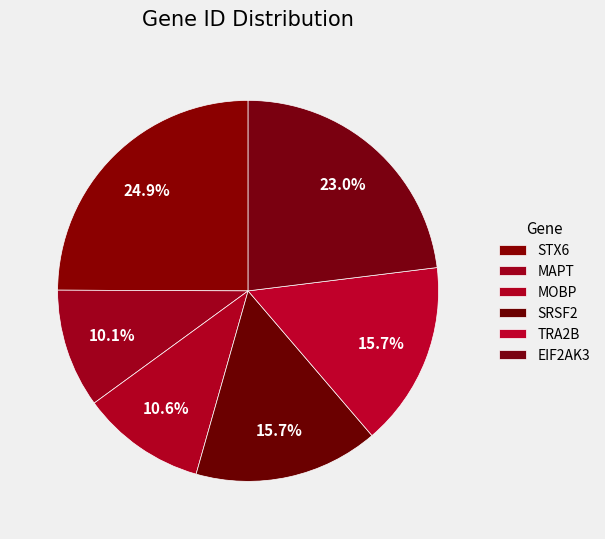

How many slices are in this pie chart?

6